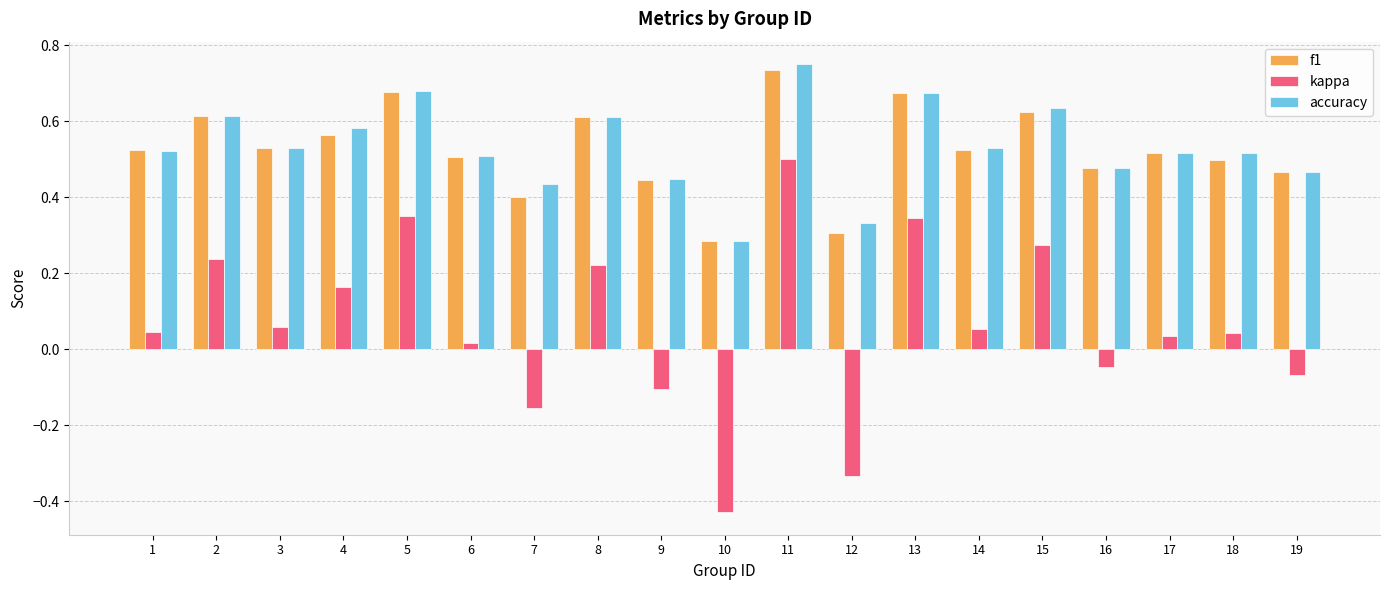

The value of accuracy at 7 is 0.4. True or false?

True